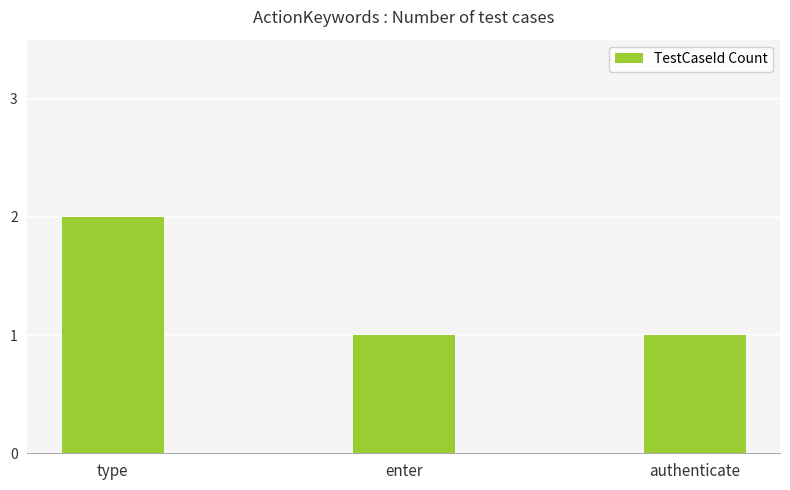

Does the chart contain any negative values?

No